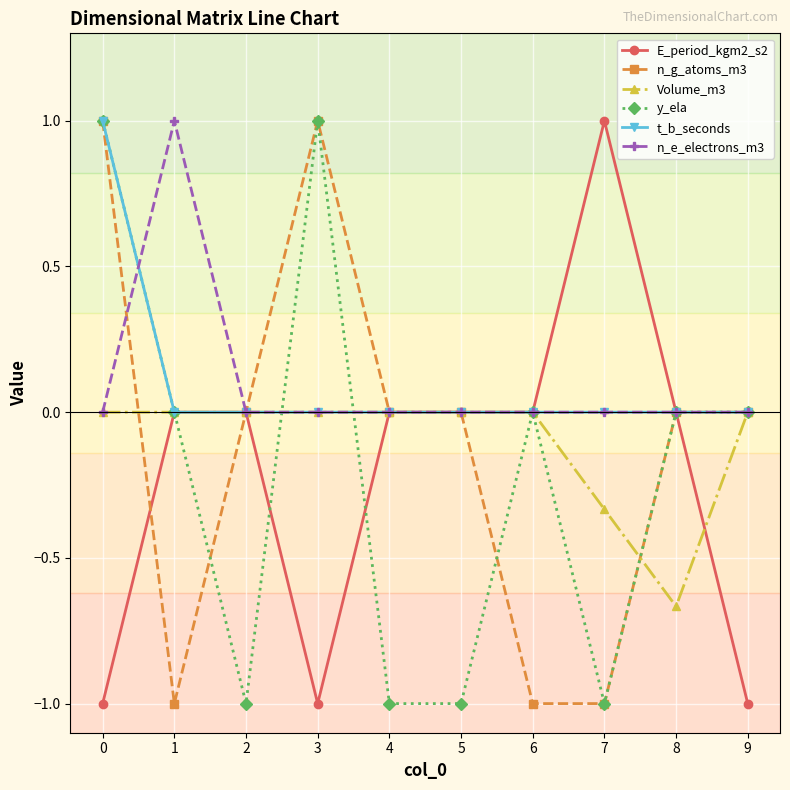

The y_ela series shows 0.0 at 6. True or false?

True